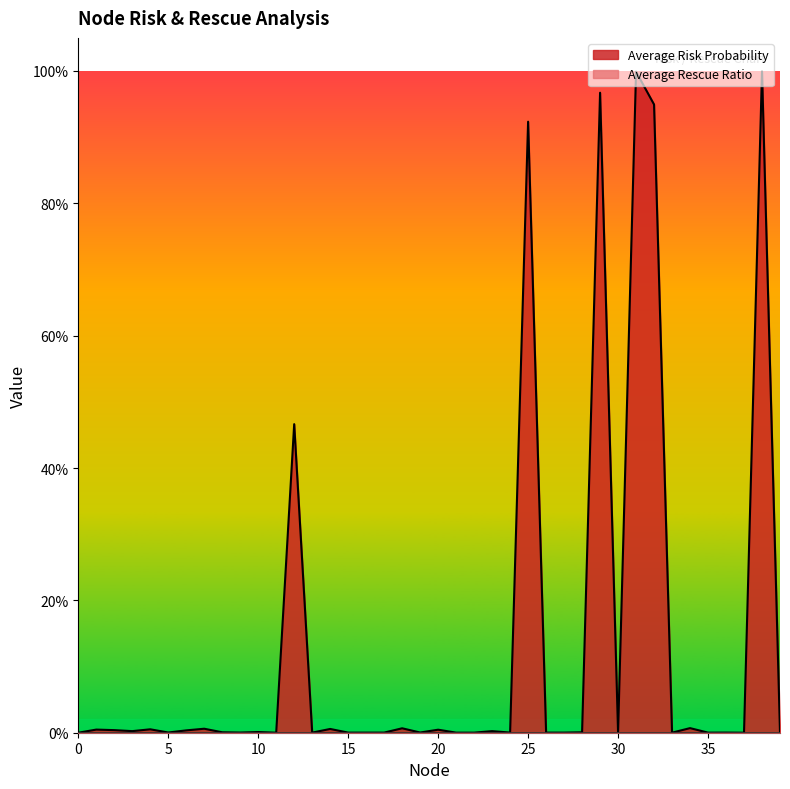

What is the sum of all values?

5.4